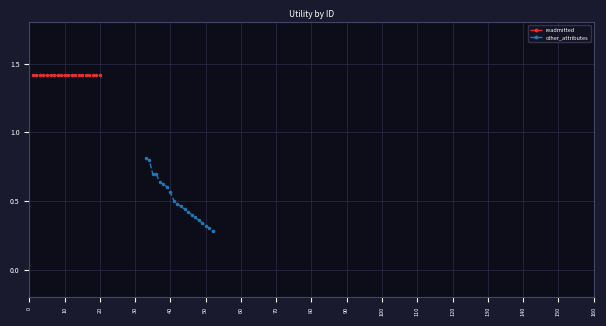

What is the maximum value for other_attributes?

0.8